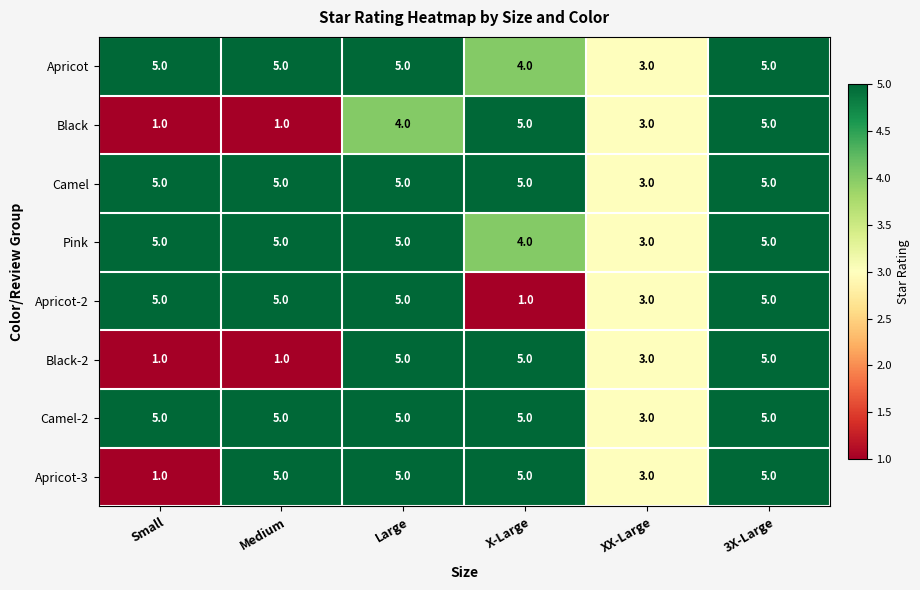

At which label is Pink closest to 4?

X-Large